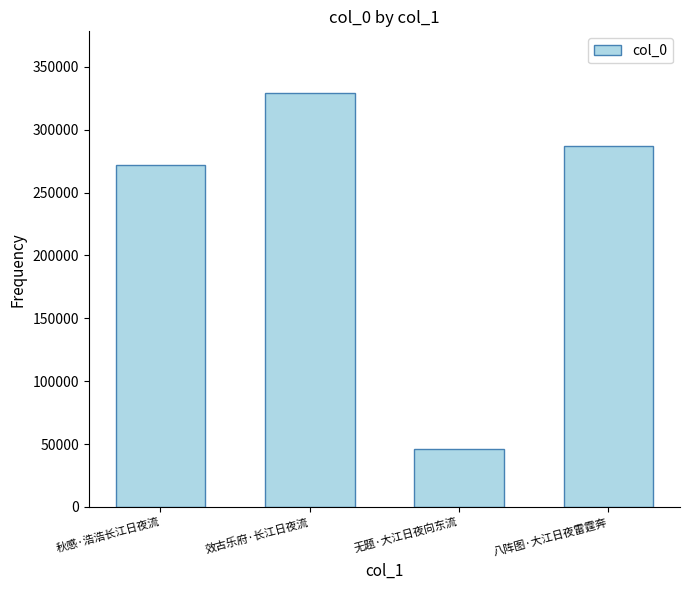

Are the bars horizontal?

No